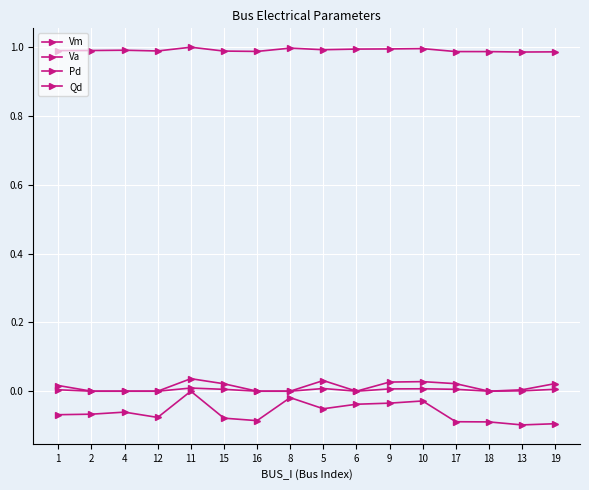

Reading left to right, transcribe all the data shown in this chart.

Vm: 1=1.0	2=1.0	4=1.0	12=1.0	11=1.0	15=1.0	16=1.0	8=1.0	5=1.0	6=1.0	9=1.0	10=1.0	17=1.0	18=1.0	13=1.0	19=1.0
Va: 1=-0.1	2=-0.1	4=-0.1	12=-0.1	11=0.0	15=-0.1	16=-0.1	8=-0.0	5=-0.1	6=-0.0	9=-0.0	10=-0.0	17=-0.1	18=-0.1	13=-0.1	19=-0.1
Pd: 1=0.0	2=0.0	4=0.0	12=0.0	11=0.0	15=0.0	16=0.0	8=0.0	5=0.0	6=0.0	9=0.0	10=0.0	17=0.0	18=0.0	13=0.0	19=0.0
Qd: 1=0.0	2=0.0	4=0.0	12=0.0	11=0.0	15=0.0	16=0.0	8=0.0	5=0.0	6=0.0	9=0.0	10=0.0	17=0.0	18=0.0	13=0.0	19=0.0